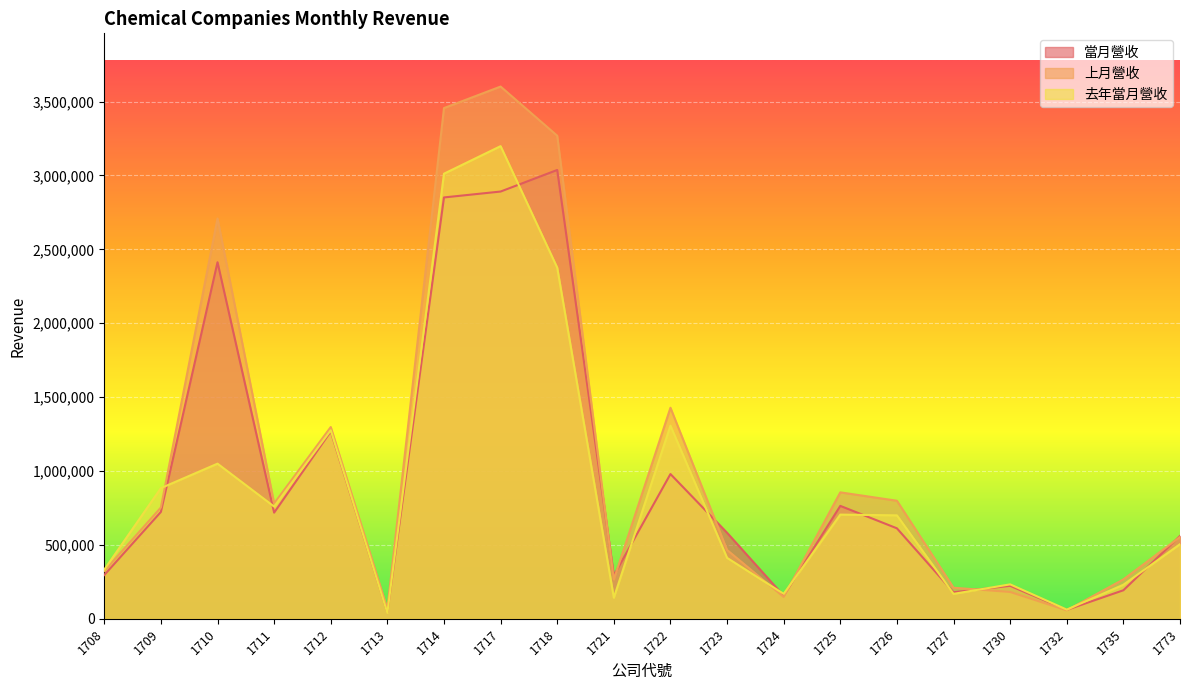

True or false: 當月營收 has a value of 288864 at 1709.

False